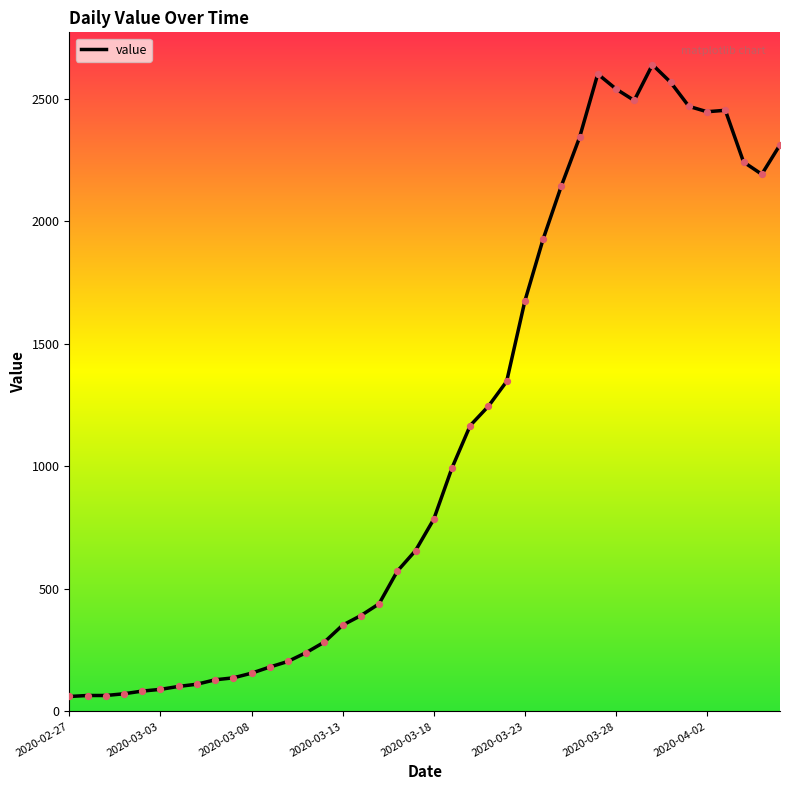

What is the difference between the maximum and minimum values?

2577